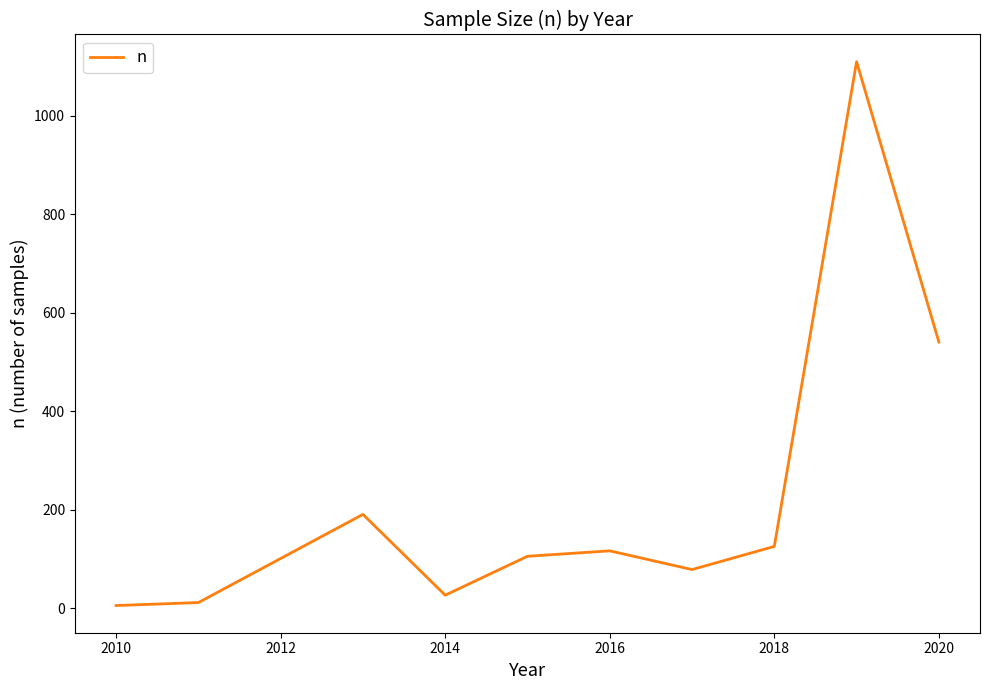

What is the difference between the maximum and minimum values?

1104